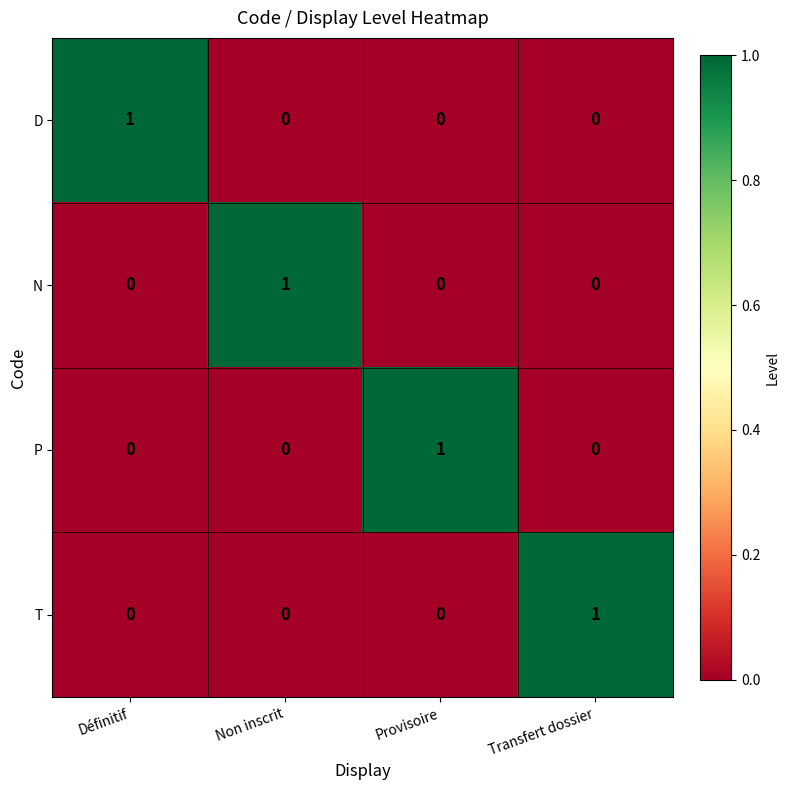

Is it true that D equals 0 at Transfert dossier?

True